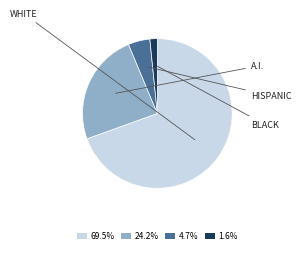

Do 24.2% and 69.5% together represent more than half of the pie?

Yes